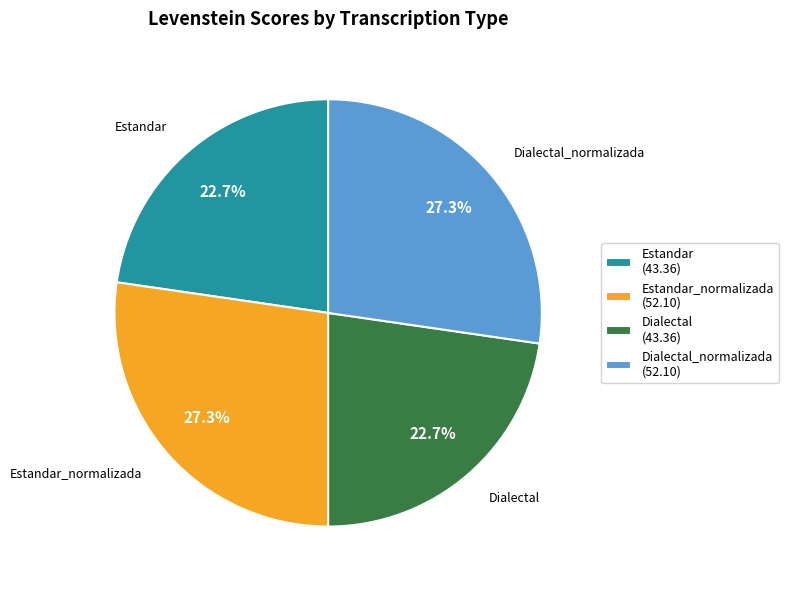

Is Dialectal_normalizada (52.10) the majority of the pie?

No